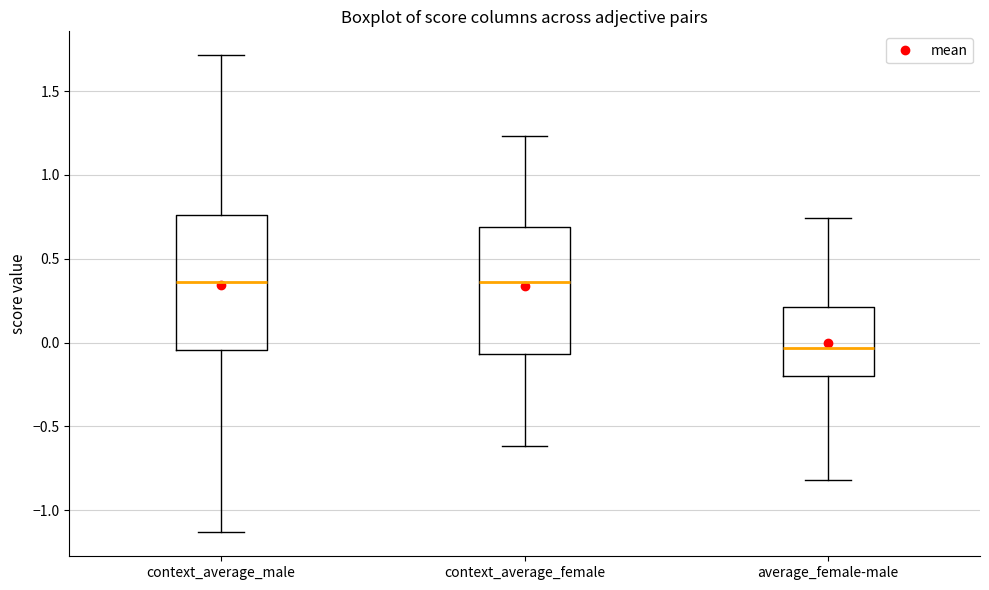

Reading left to right, read every box against the y-axis: the position of its median line, the range the box covers, and the ends of its whiskers. The values are not printed on the chart, so give them approximately, as read against the axis.

context_average_male: median 0.35, box -0.05 to 0.75, whiskers -1.15 to 1.70
context_average_female: median 0.35, box -0.05 to 0.70, whiskers -0.60 to 1.25
average_female-male: median -0.05, box -0.20 to 0.20, whiskers -0.80 to 0.75